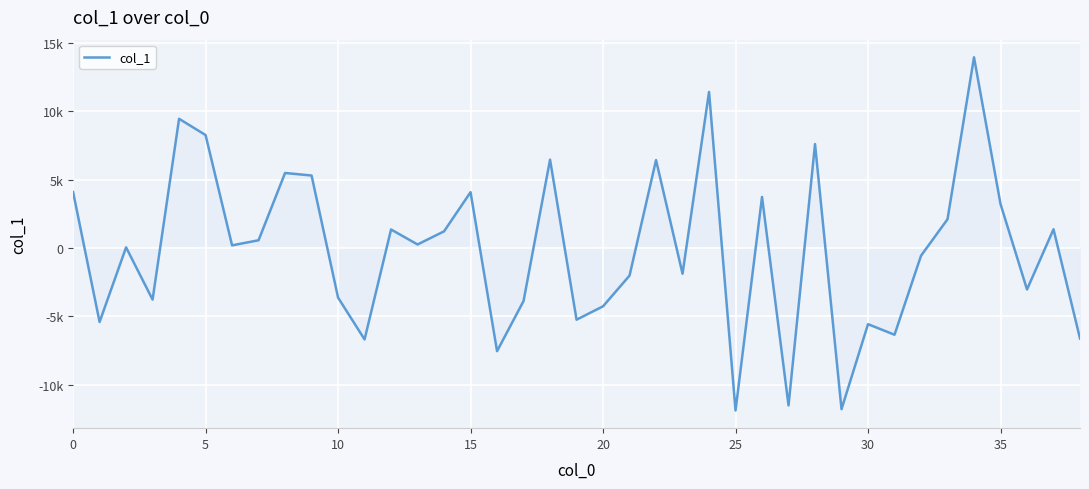

Does the chart display data point markers on the line(s)?

No